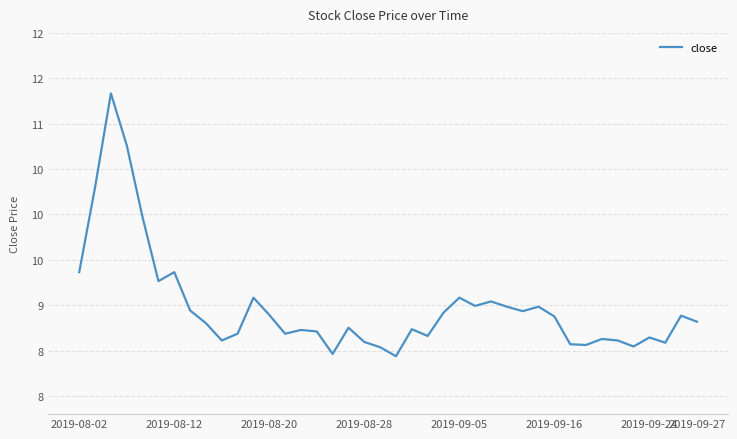

Is this an area chart (filled region under the line)?

No